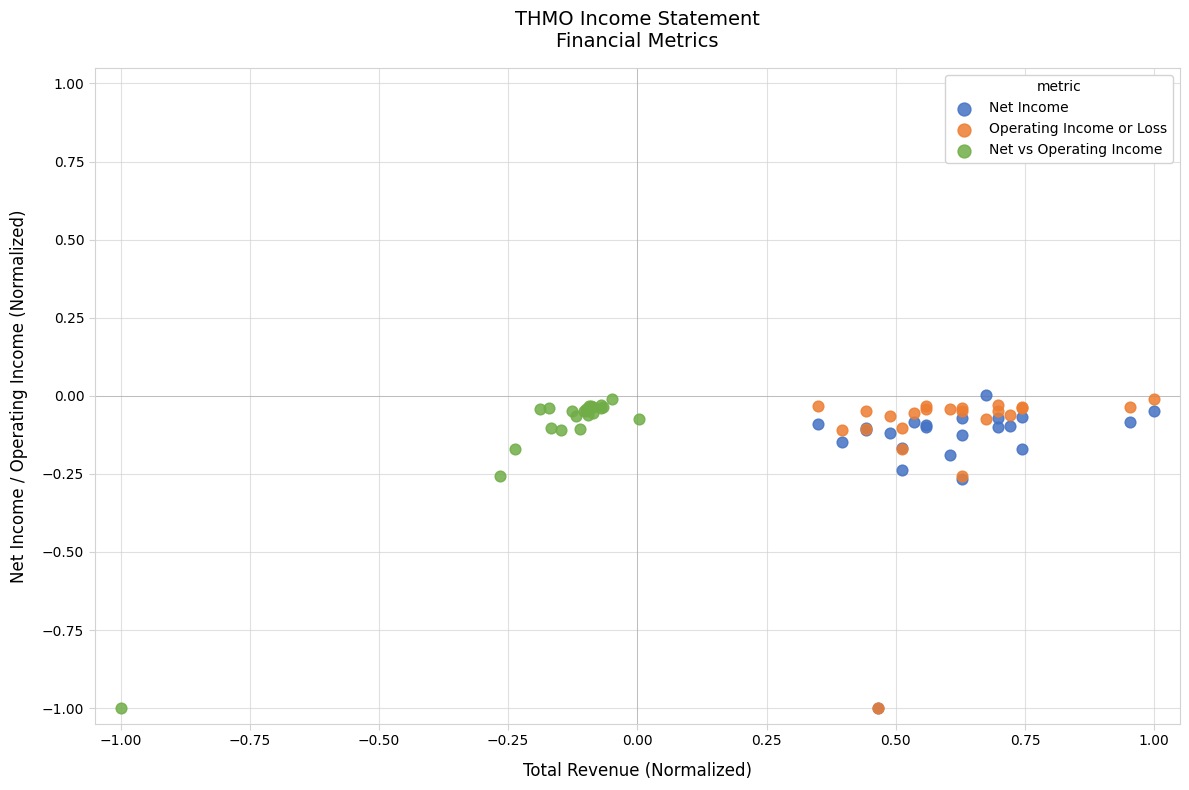

What are all the series names shown in the legend?

Net Income, Operating Income or Loss, Net vs Operating Income